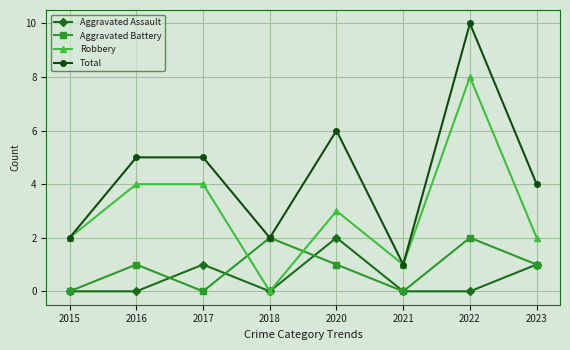

How many values in Robbery are above zero?

7